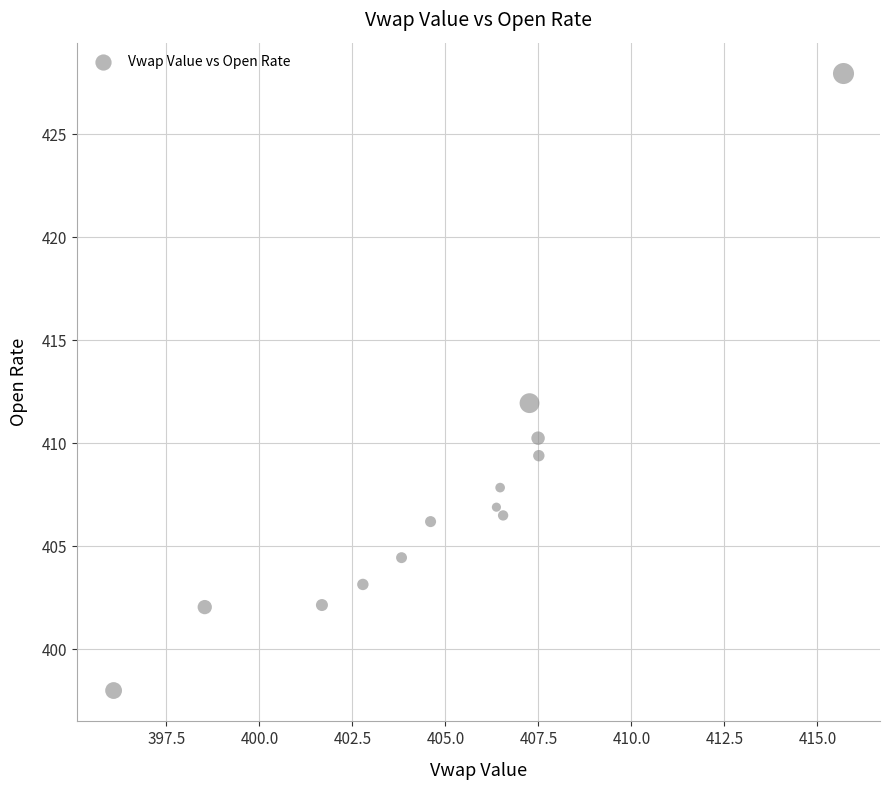

What is the range of X values (max minus min)?

19.6